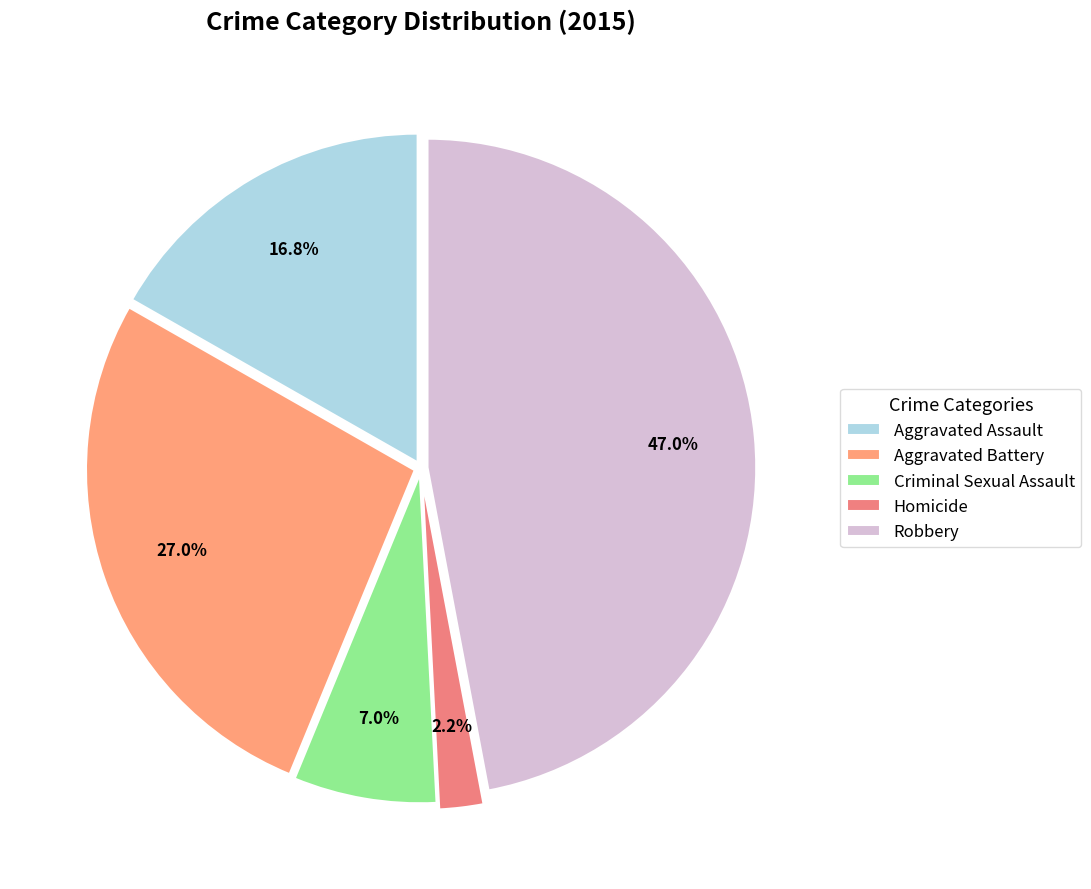

How many segments does this pie chart have?

5